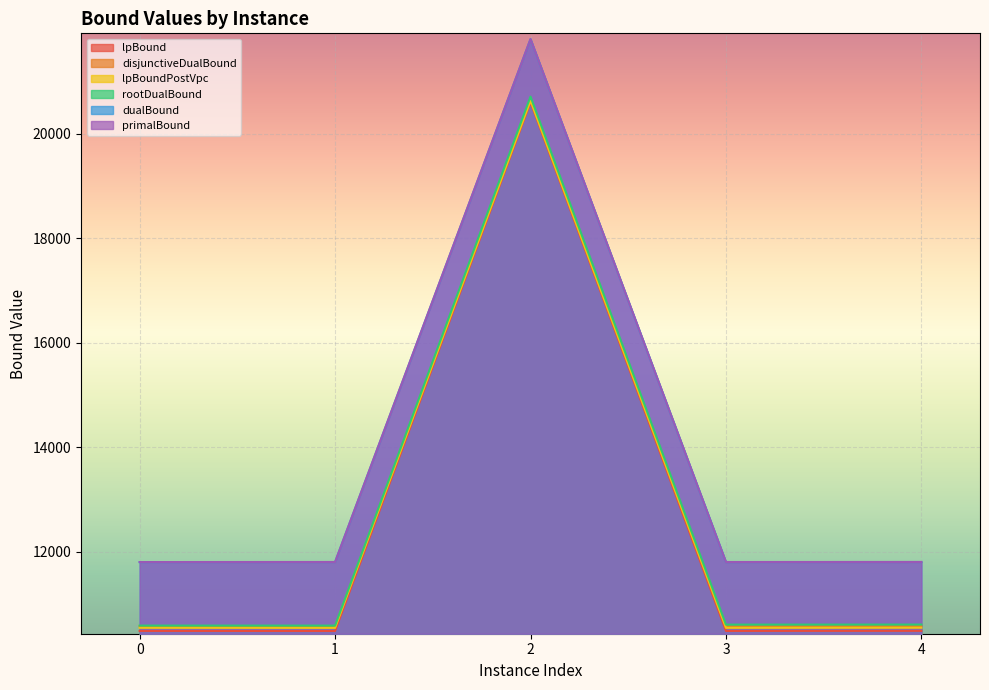

At which category is the sum across all series the highest?

2